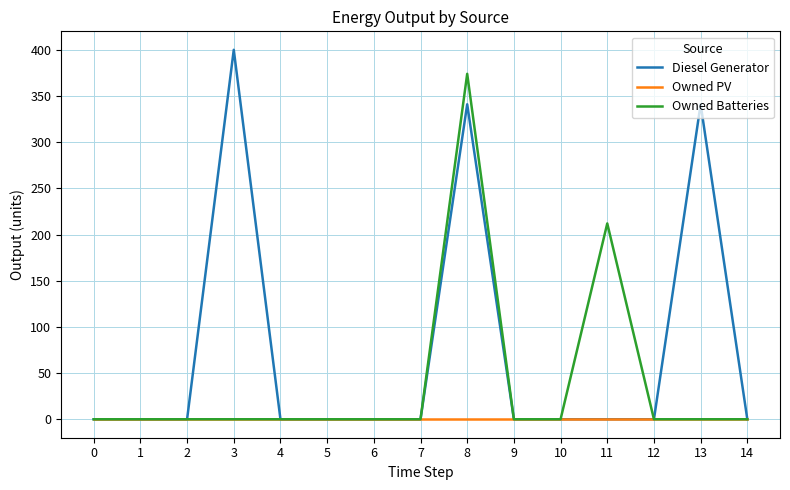

The value of Owned PV at 7 is 0. True or false?

True